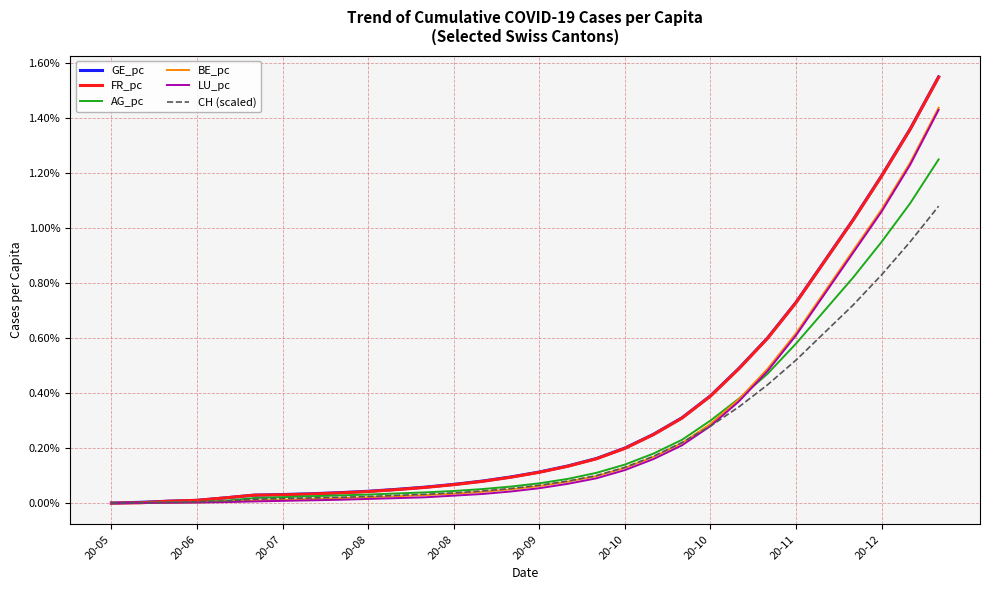

Is this an area chart (filled region under the line)?

No